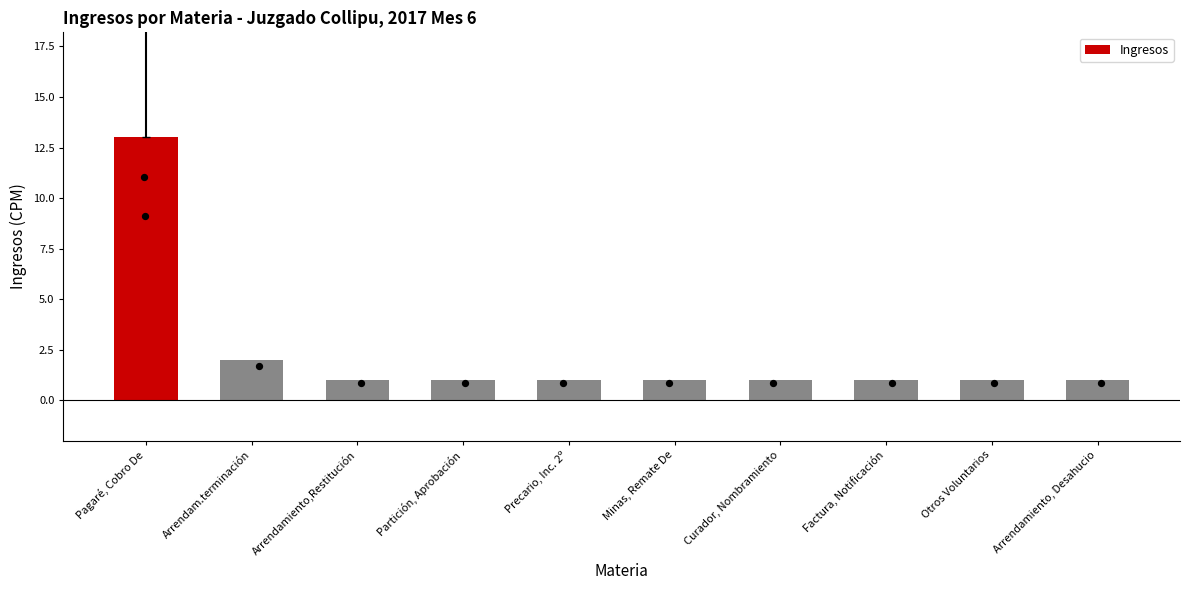

Which has a higher value, Pagaré, Cobro De or Minas, Remate De?

Pagaré, Cobro De